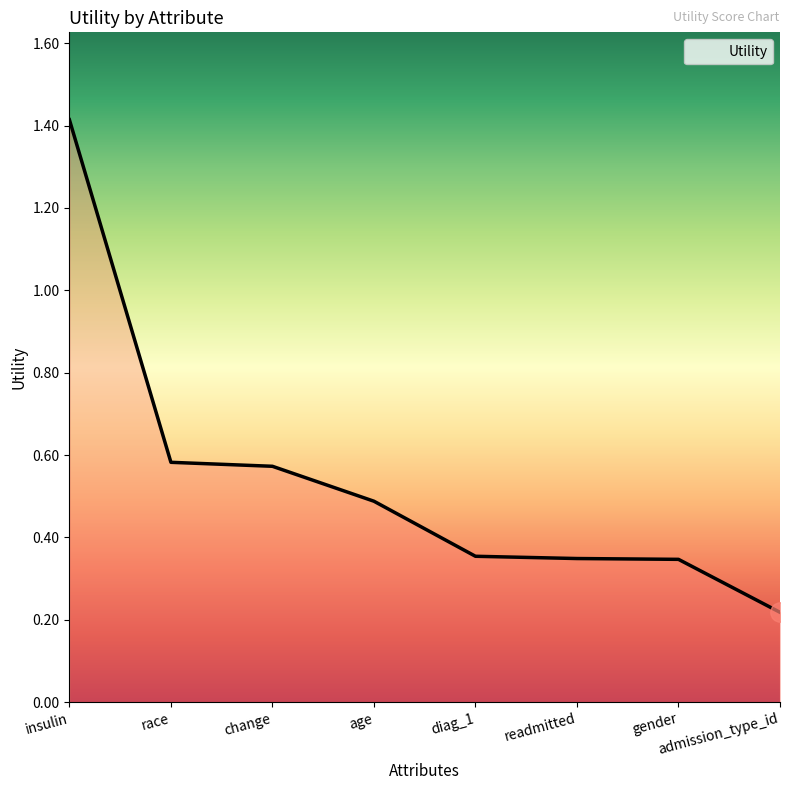

What is the maximum value shown in the chart?

1.4